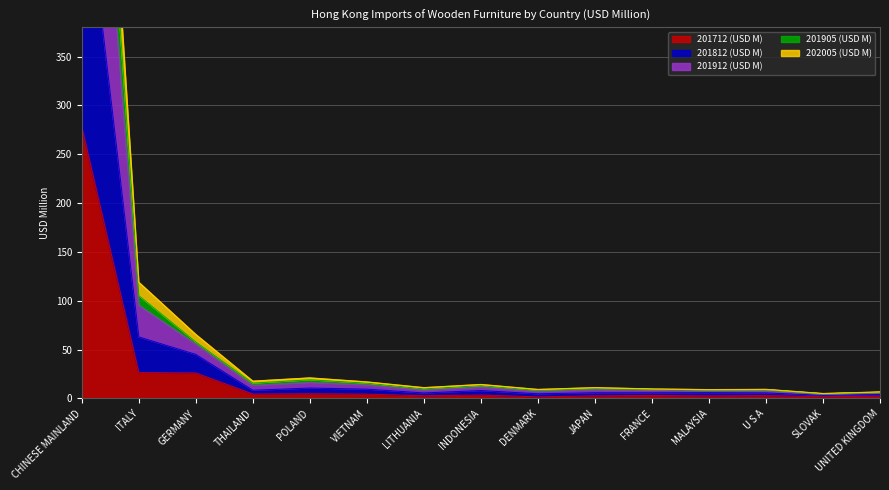

At which category is the sum across all series the highest?

CHINESE MAINLAND